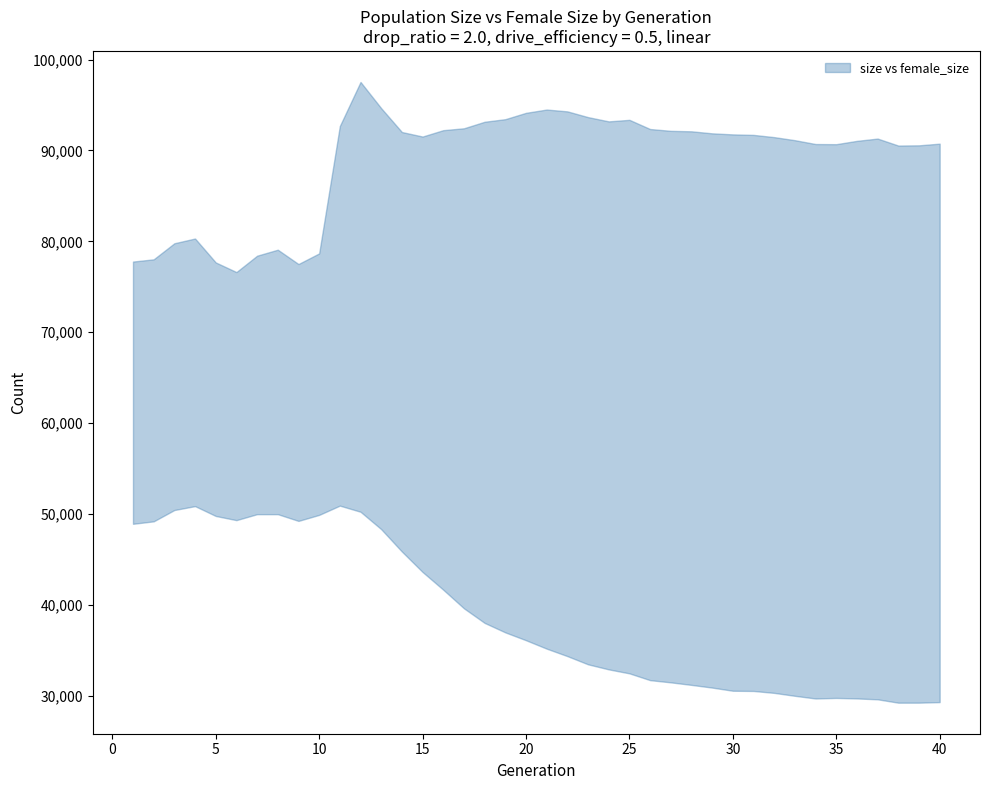

True or false: size and female_size cross at least once.

False